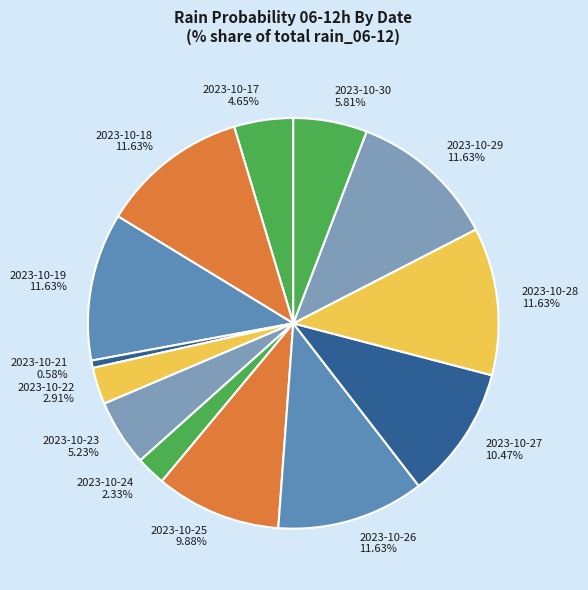

To the nearest percent, what is the average slice percentage?

8%